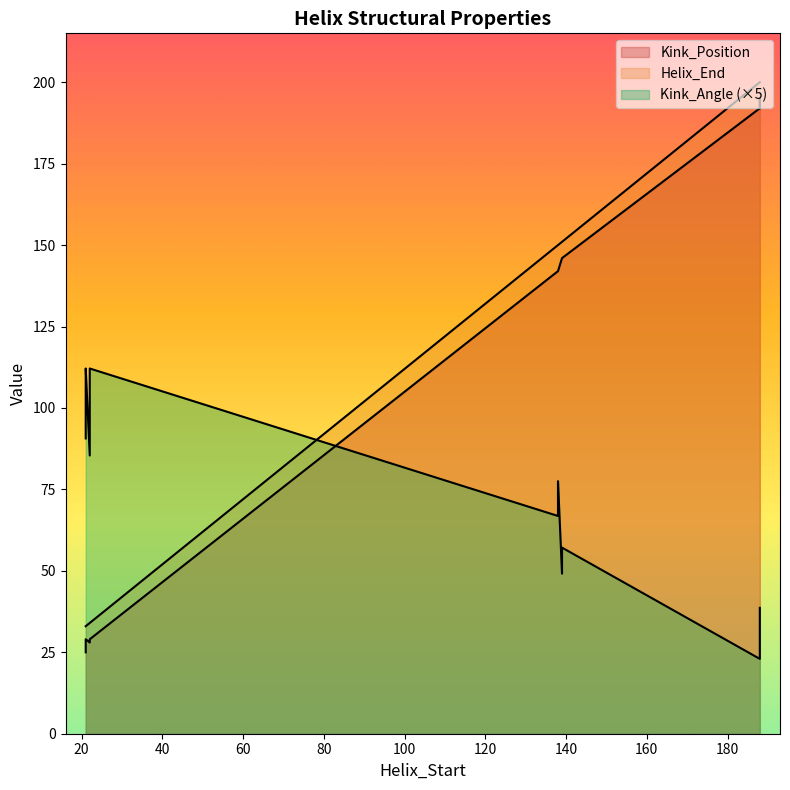

At how many categories does at least one series exceed 108?

24